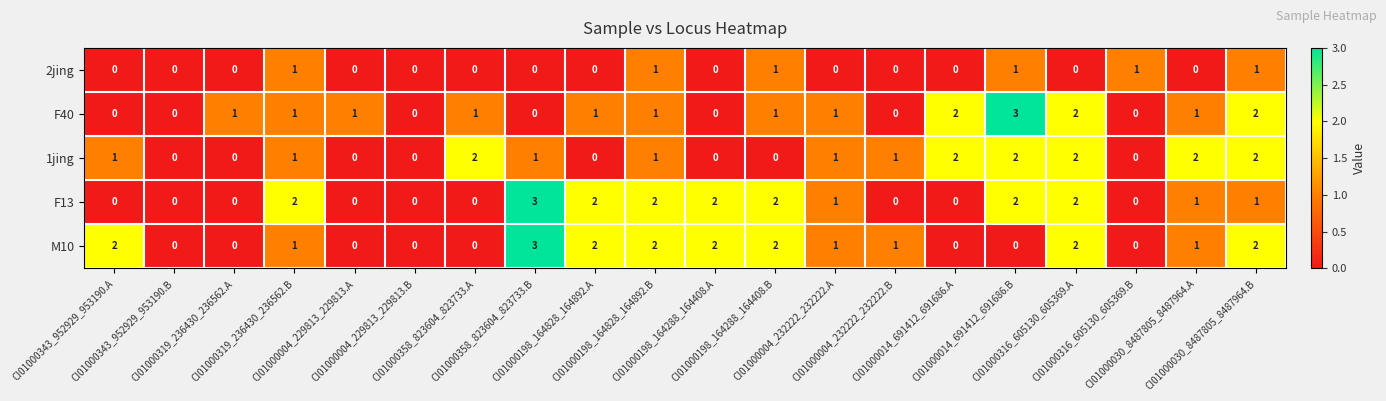

Count the M10 values in the range 0 to 2.

19